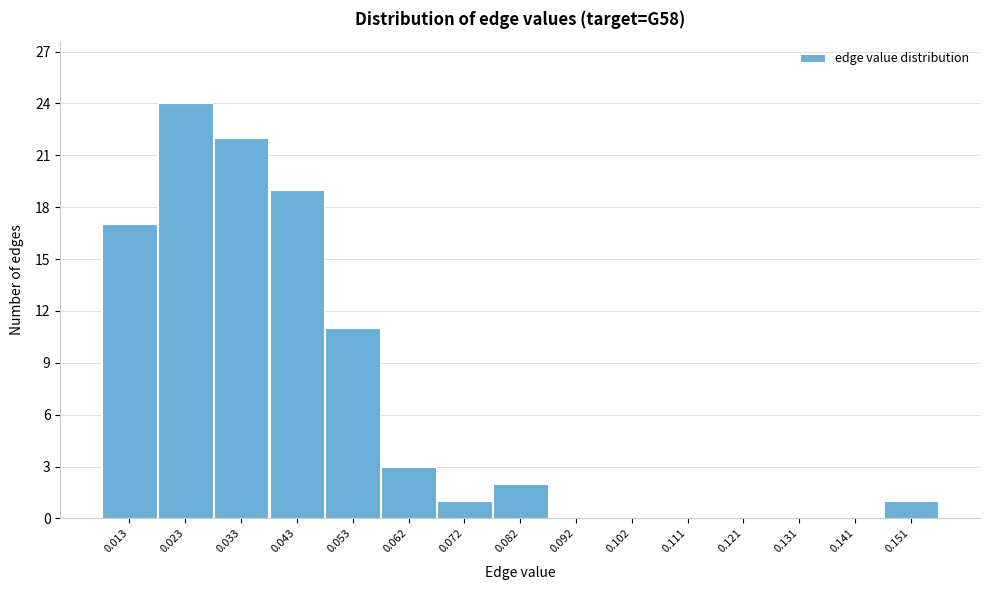

Reading left to right, list all the values displayed in this chart.

0.013=17	0.023=24	0.033=22	0.043=19	0.053=11	0.062=3	0.072=1	0.082=2	0.092=0	0.102=0	0.111=0	0.121=0	0.131=0	0.141=0	0.151=1